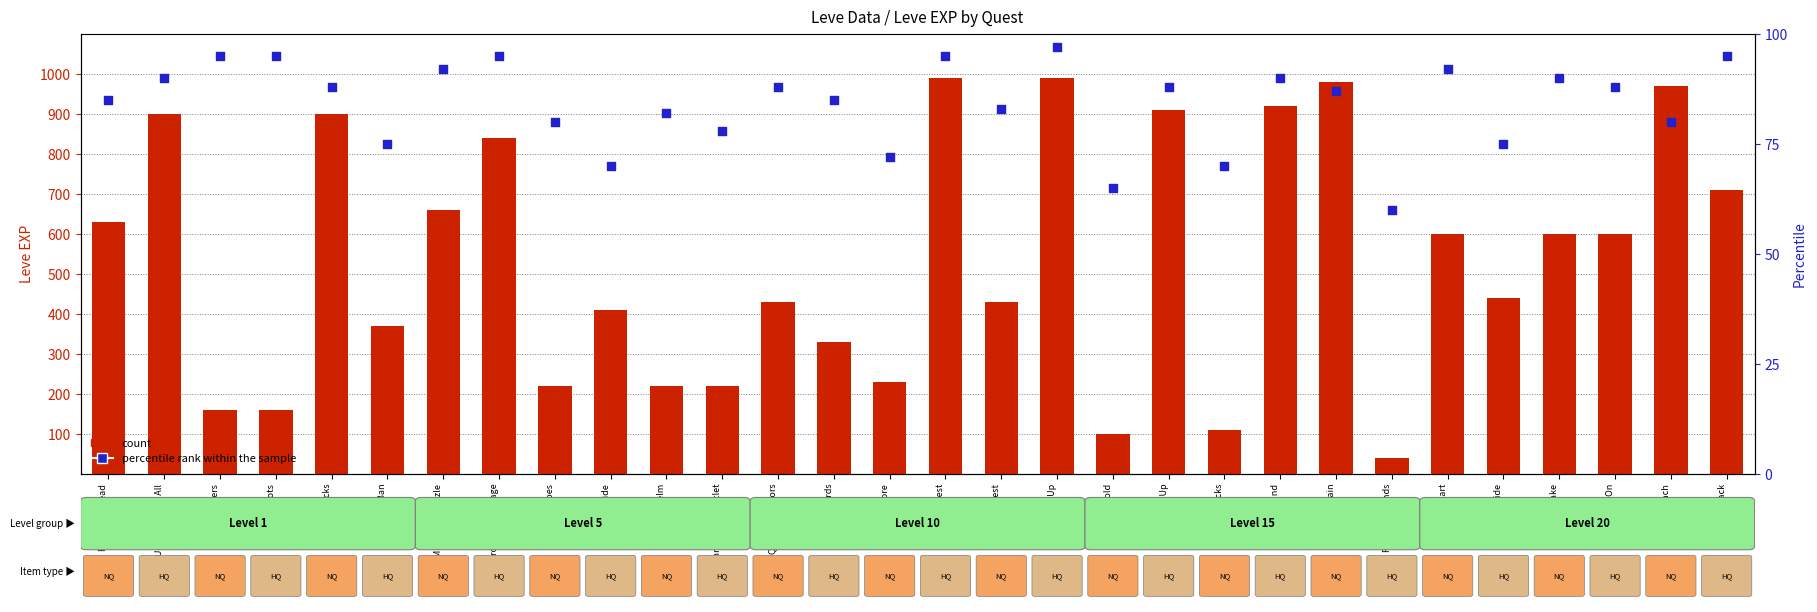

Which series contains the lowest Y value?

count